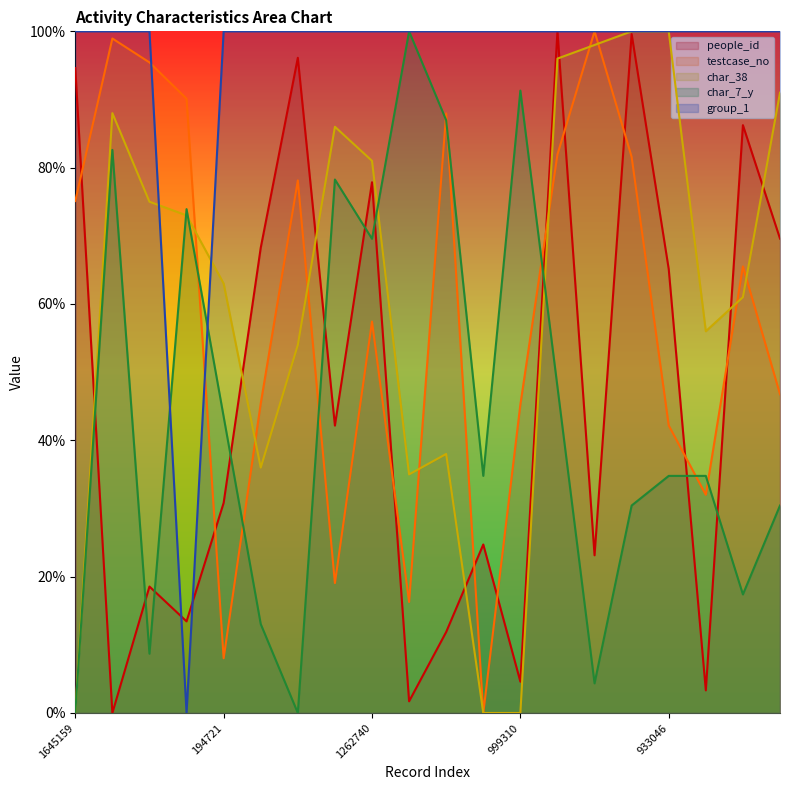

Reading left to right, extract all data points from this chart.

people_id: 94.6	0.0	18.5	13.4	30.8	68.2	96.1	42.2	77.9	1.7	11.9	24.7	4.6	100.0	23.1	99.6	65.1	3.3	86.2	69.6
testcase_no: 75.1	98.9	95.4	90.1	8.0	45.4	78.1	19.1	57.4	16.3	88.0	0.0	45.2	81.9	100.0	81.6	42.2	32.0	65.5	46.8
char_38: 0.0	88.0	75.0	73.0	63.0	36.0	54.0	86.0	81.0	35.0	38.0	0.0	0.0	96.0	98.0	100.0	100.0	56.0	61.0	91.0
char_7_y: 0.0	82.6	8.7	73.9	43.5	13.0	0.0	78.3	69.6	100.0	87.0	34.8	91.3	47.8	4.3	30.4	34.8	34.8	17.4	30.4
group_1: 100.0	100.0	100.0	0.0	100.0	100.0	100.0	100.0	100.0	100.0	100.0	100.0	100.0	100.0	100.0	100.0	100.0	100.0	100.0	100.0